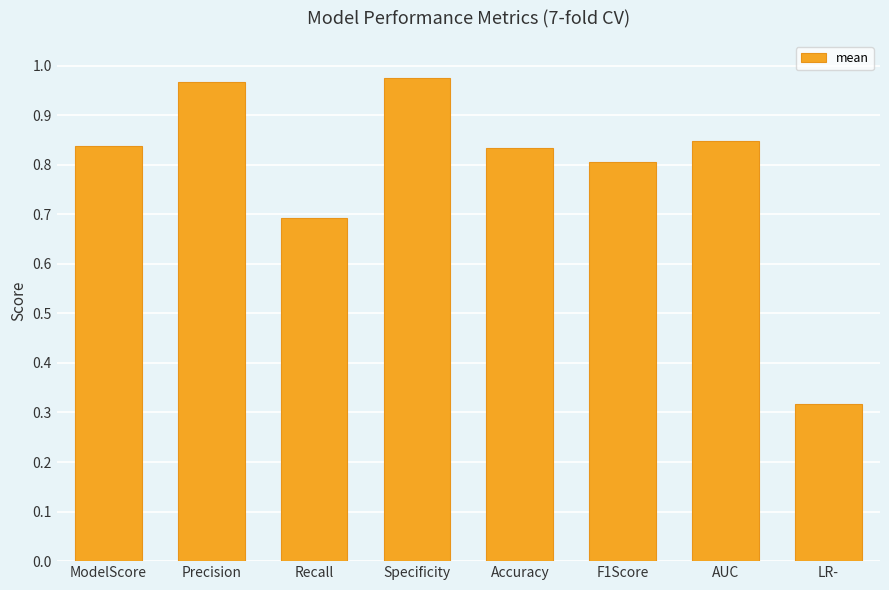

The chart shows a value of 1.5 at Specificity. True or false?

False